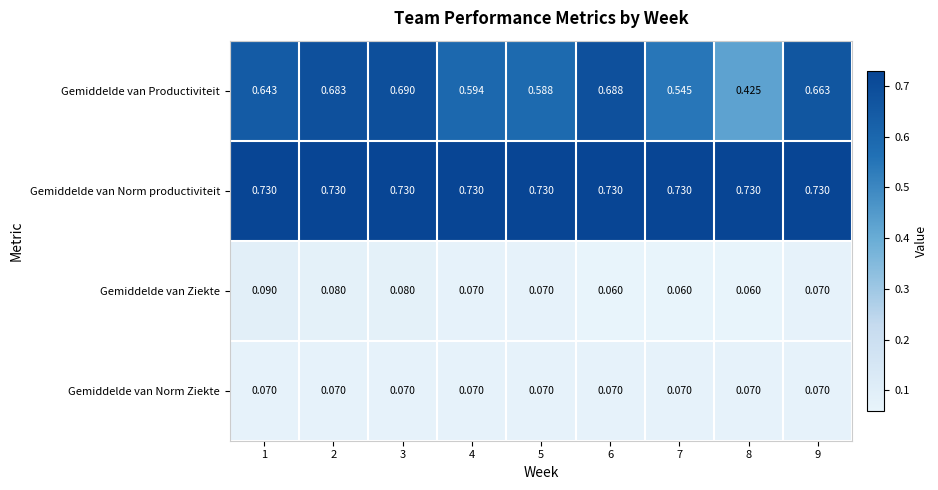

Rank the series by their maximum value, from highest to lowest.

Gemiddelde van Norm productiviteit, Gemiddelde van Productiviteit, Gemiddelde van Ziekte, Gemiddelde van Norm Ziekte